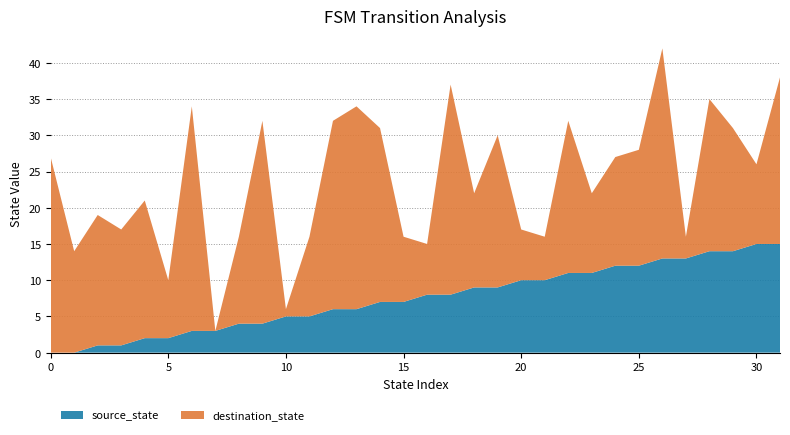

What is the highest value of the source_state series?

15